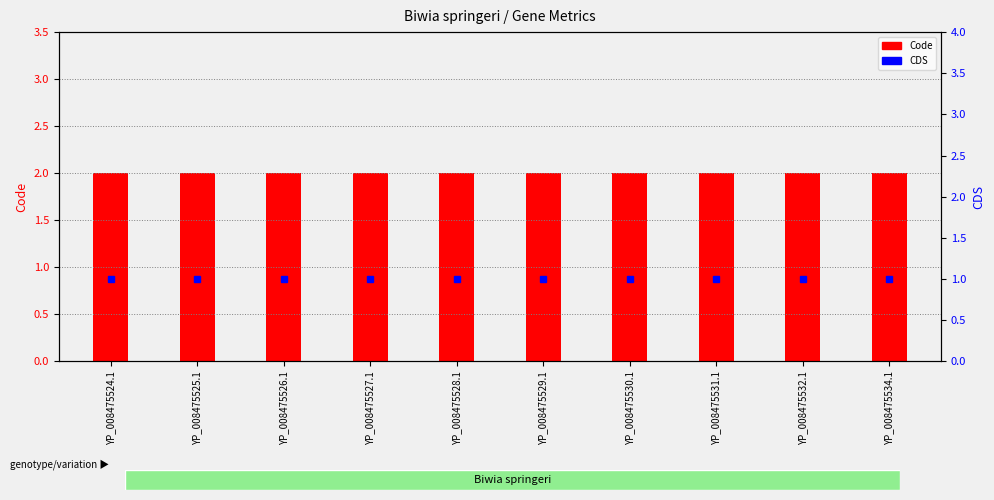

Which category has the lowest value across all series?

YP_008475524.1